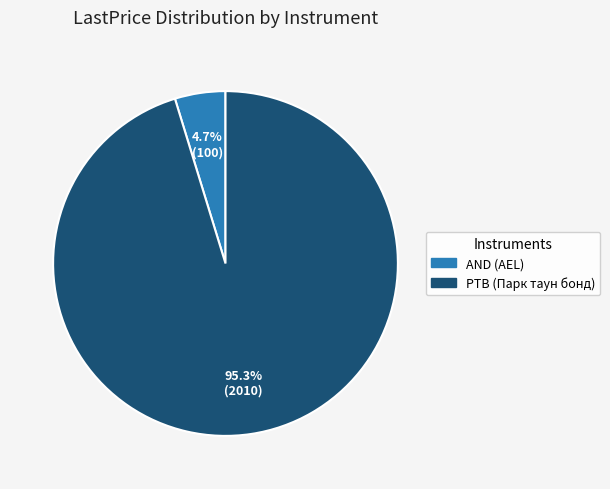

What is the majority slice?

PTB (Парк таун бонд)